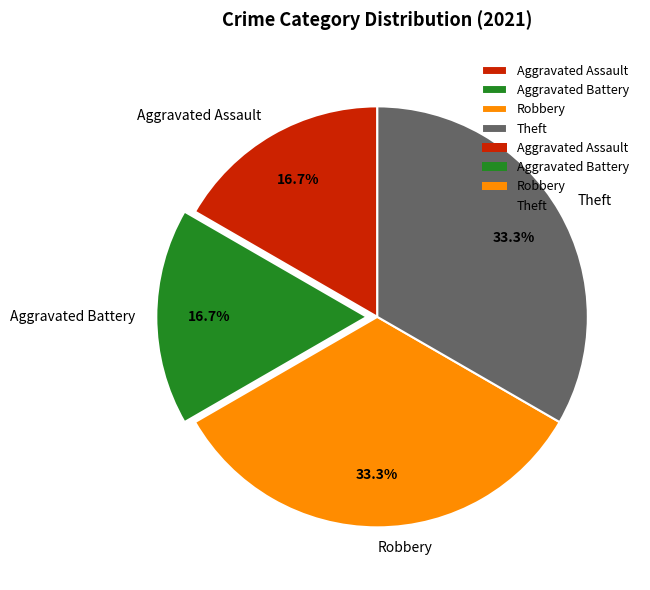

Is there any slice that represents more than half of the pie?

No